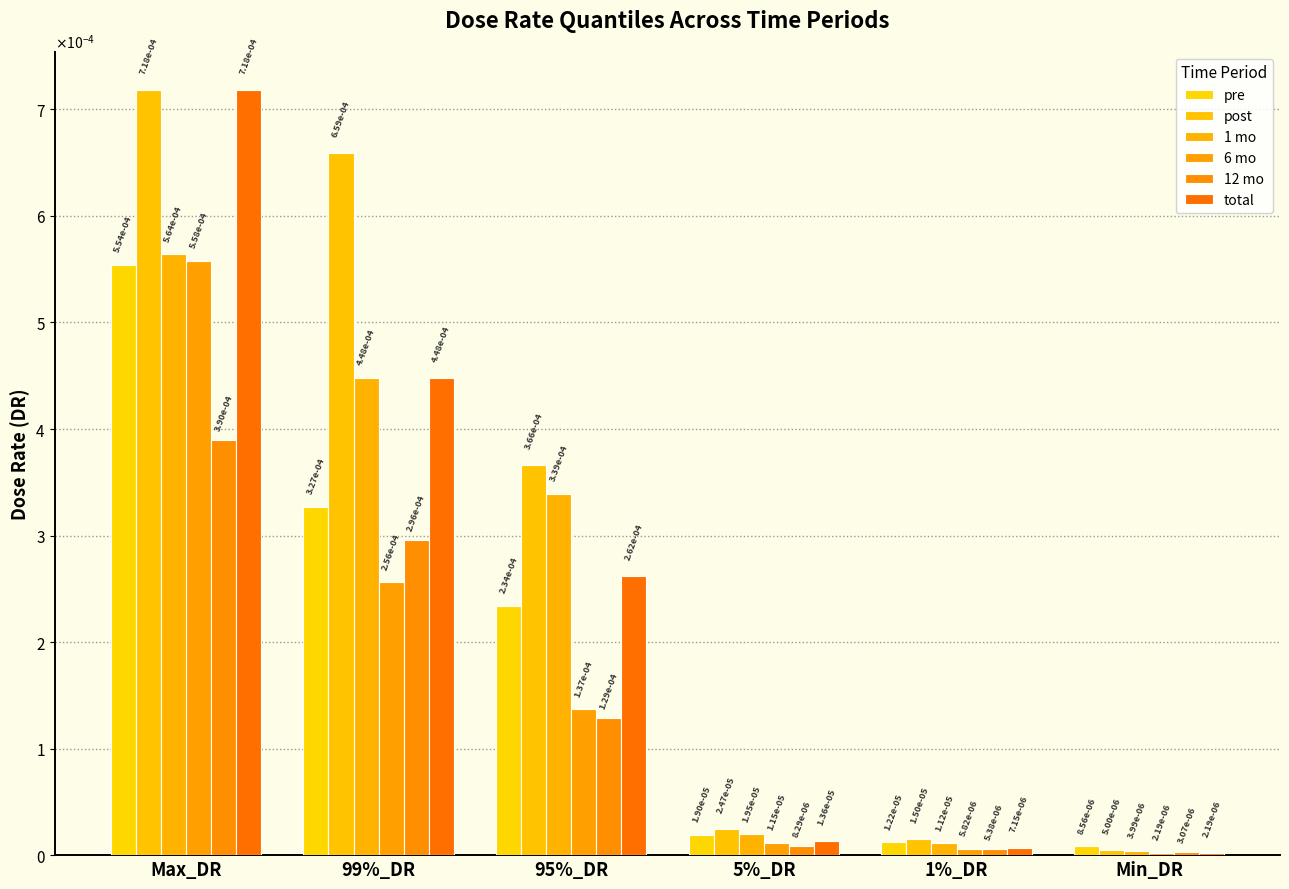

Where is 1 mo nearest to the value 0?

Min_DR